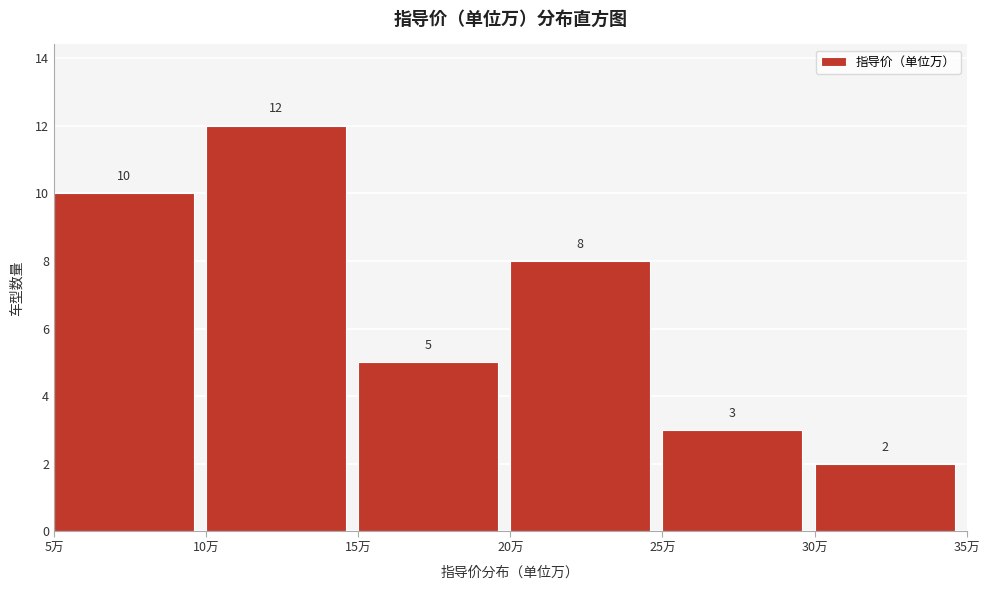

Over which range of the x-axis is the bar tallest?

10 to 15